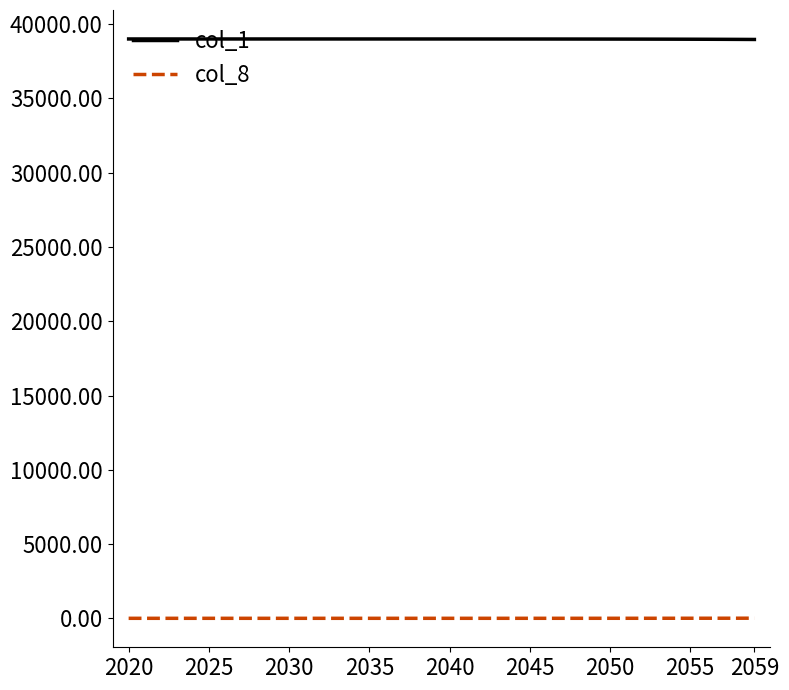

What is the average value of the col_1 series?

38999.6